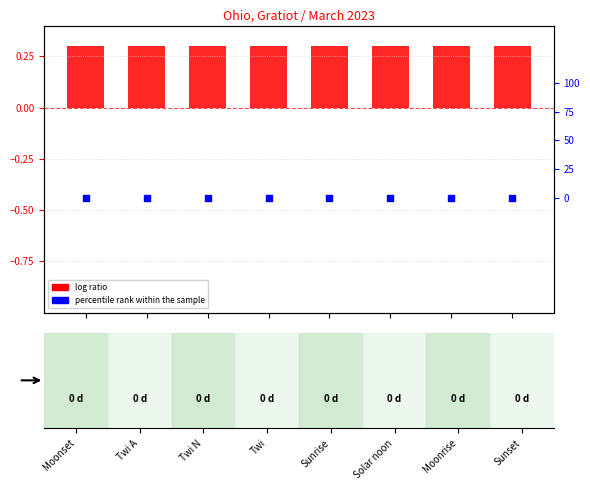

At how many categories does at least one series exceed 0?

8